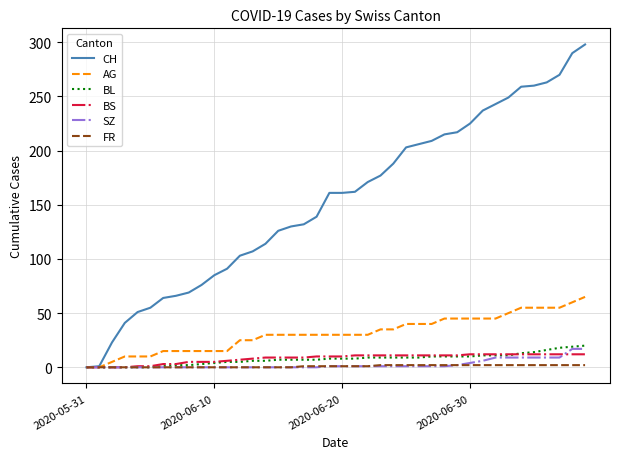

Which series has the widest spread of values?

CH